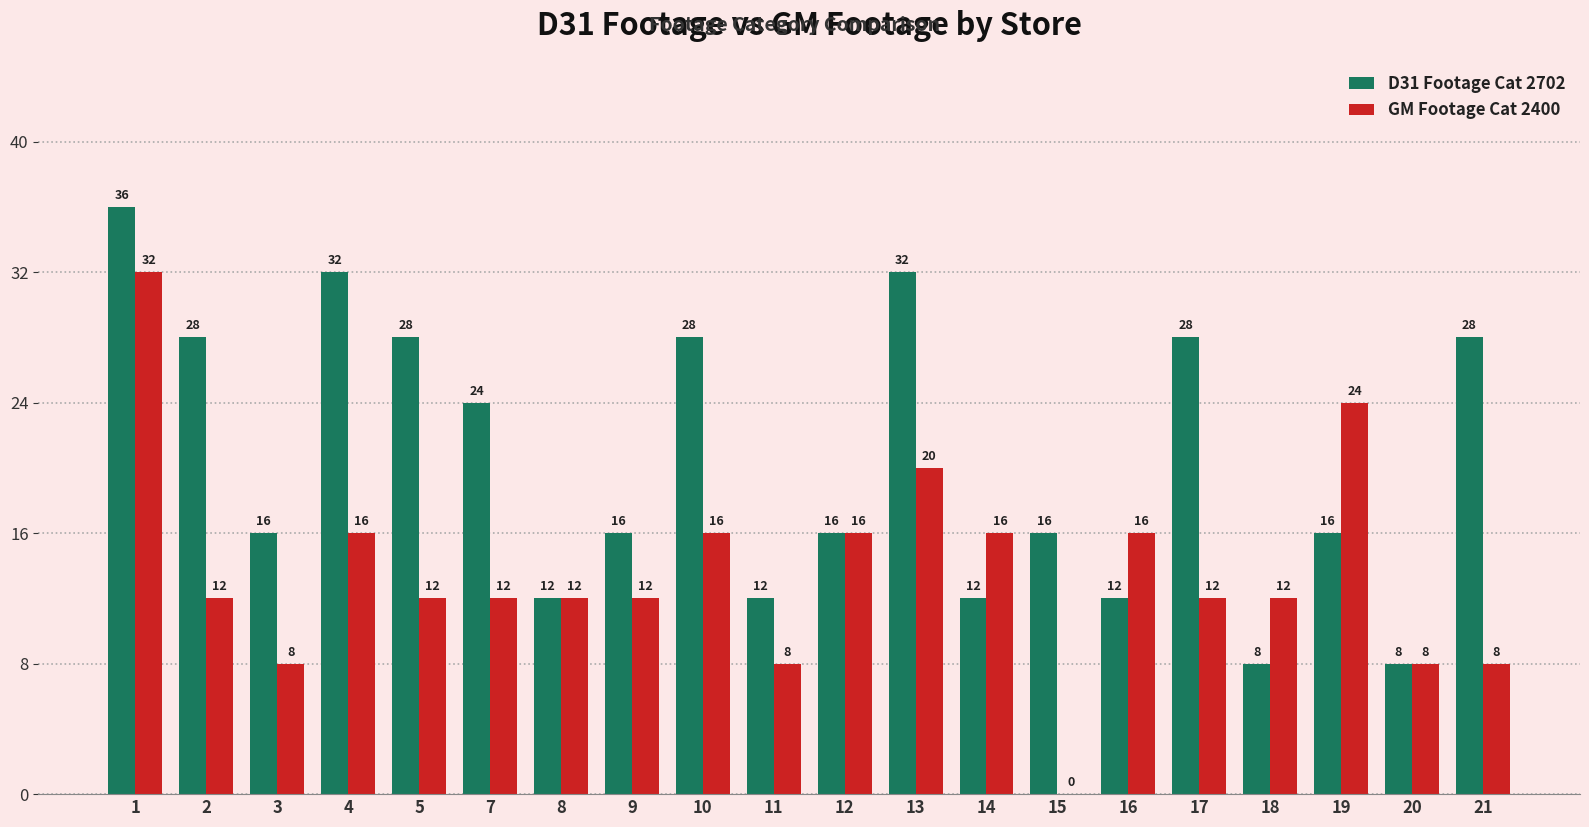

Which series has the largest range (max minus min)?

GM Footage Cat 2400